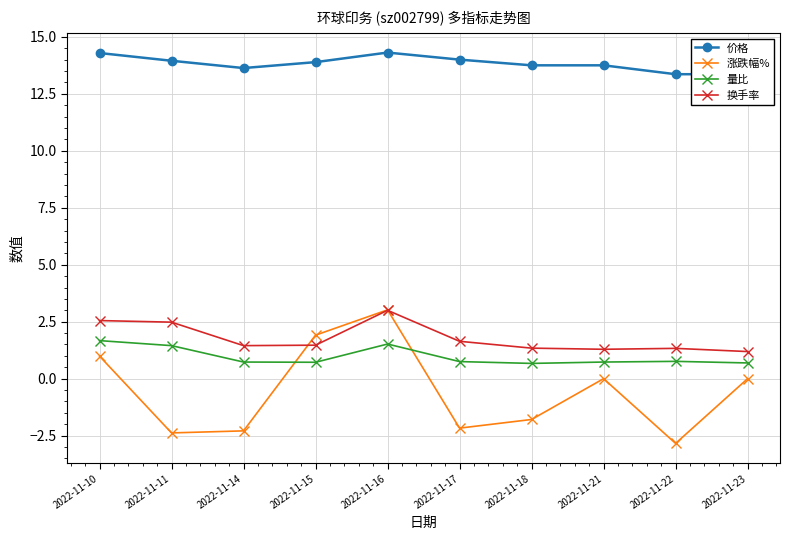

At how many categories does at least one series exceed 0?

10